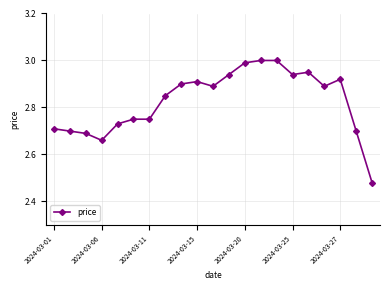

What is the sum of all values?

59.3